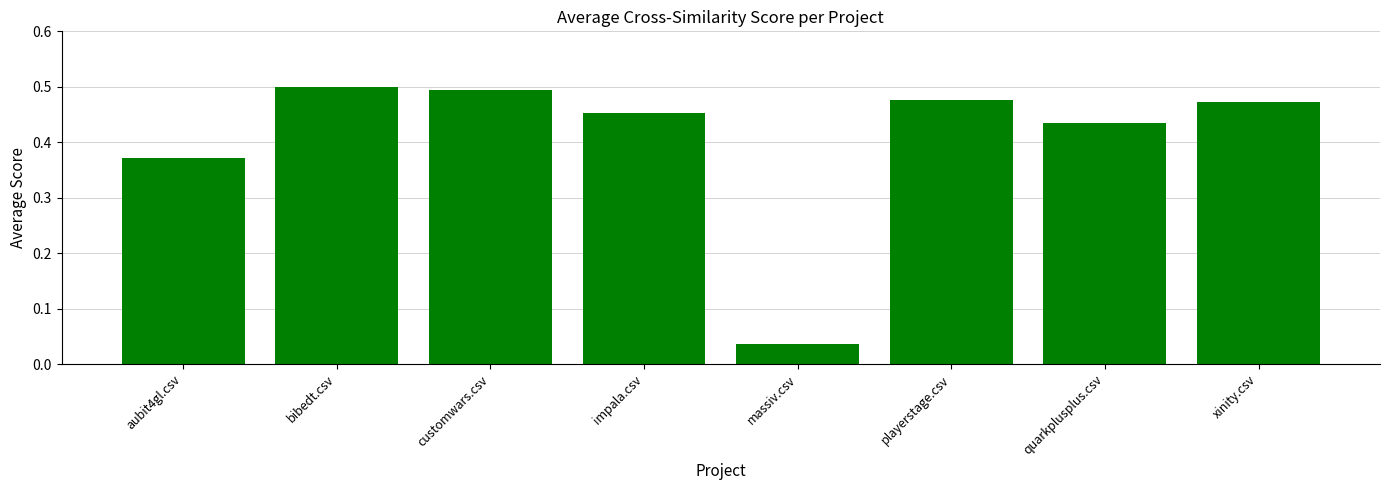

Does the chart contain stacked bars?

No